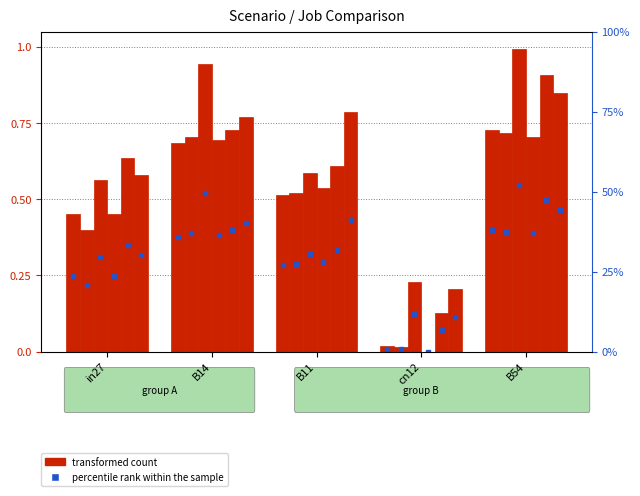

Are the bars horizontal?

No